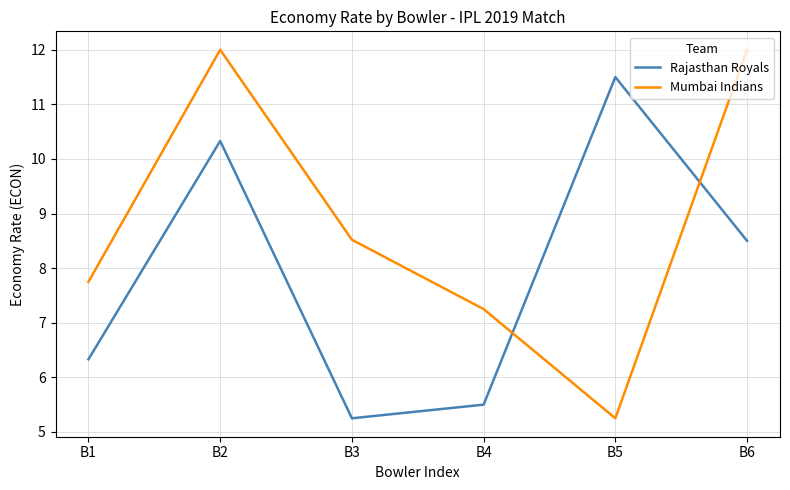

Rank the series by their average value, from lowest to highest.

Rajasthan Royals, Mumbai Indians